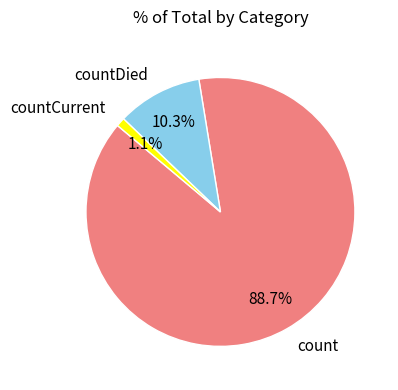

To the nearest percent, what percentage of the pie is countDied?

10%